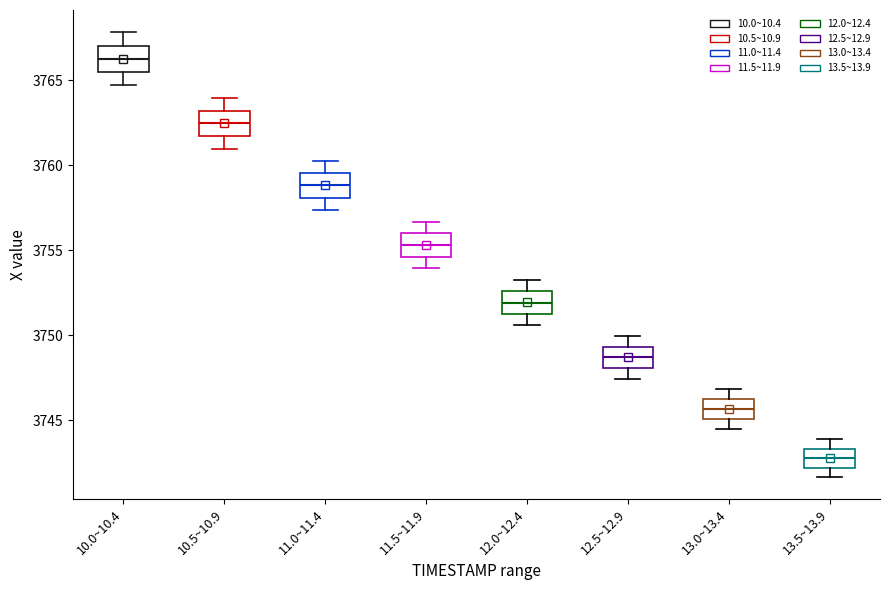

Reading left to right, transcribe this box plot: for each box, give where its median line is, the range the box spans, and where its two whiskers end, as read against the y-axis. The values are not printed on the chart, so give them approximately, as read against the axis.

10.0~10.4: median 3766.5, box 3765.5 to 3767.0, whiskers 3764.5 to 3768.0
10.5~10.9: median 3762.5, box 3761.5 to 3763.0, whiskers 3761.0 to 3764.0
11.0~11.4: median 3759.0, box 3758.0 to 3759.5, whiskers 3757.5 to 3760.5
11.5~11.9: median 3755.5, box 3754.5 to 3756.0, whiskers 3754.0 to 3756.5
12.0~12.4: median 3752.0, box 3751.5 to 3752.5, whiskers 3750.5 to 3753.5
12.5~12.9: median 3748.5, box 3748.0 to 3749.5, whiskers 3747.5 to 3750.0
13.0~13.4: median 3745.5, box 3745.0 to 3746.0, whiskers 3744.5 to 3747.0
13.5~13.9: median 3743.0, box 3742.0 to 3743.5, whiskers 3741.5 to 3744.0